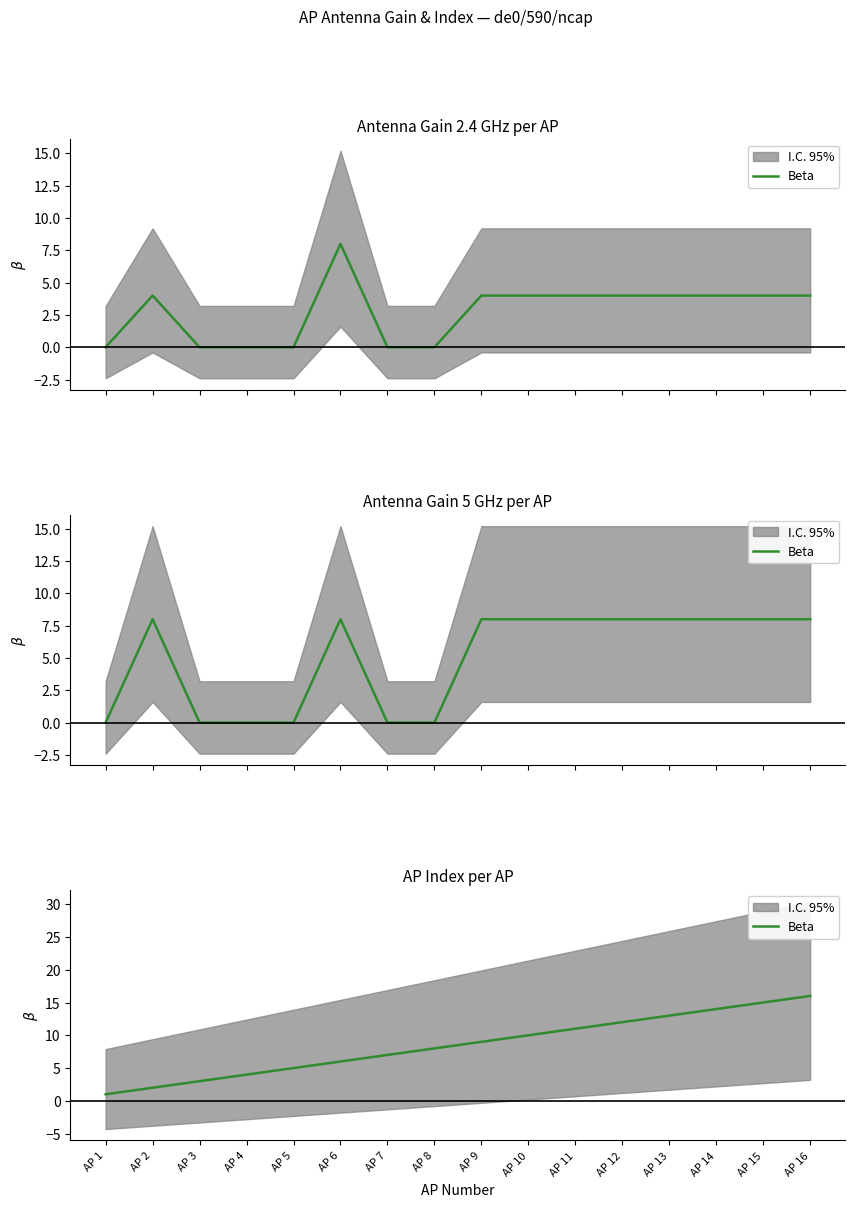

What is the change in value from AP 13 to AP 15?

+2